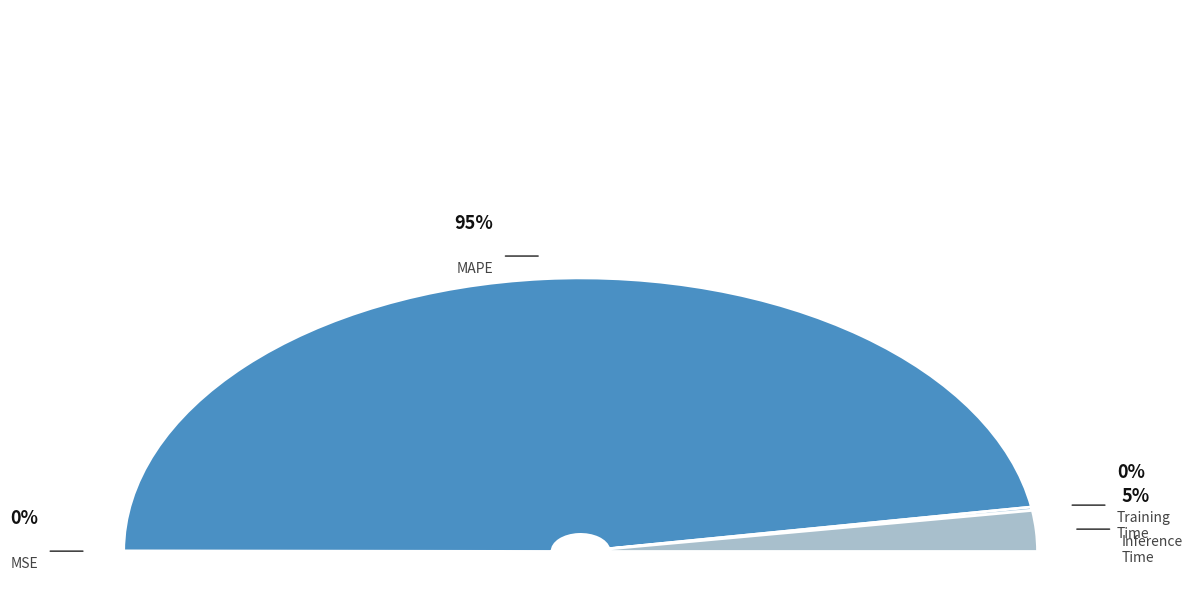

Count the number of slices in the pie.

4